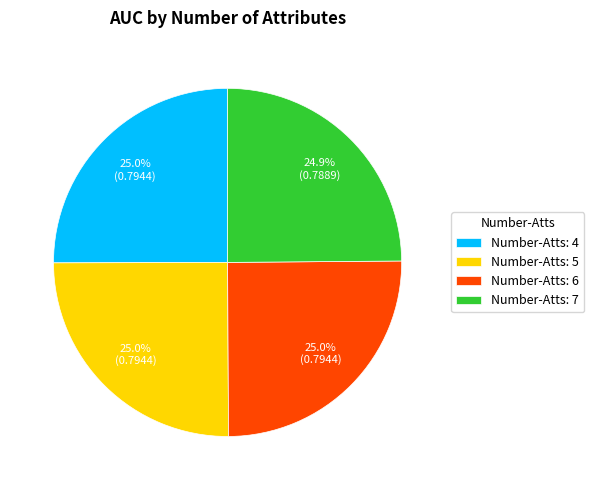

Does any single category account for the majority?

No